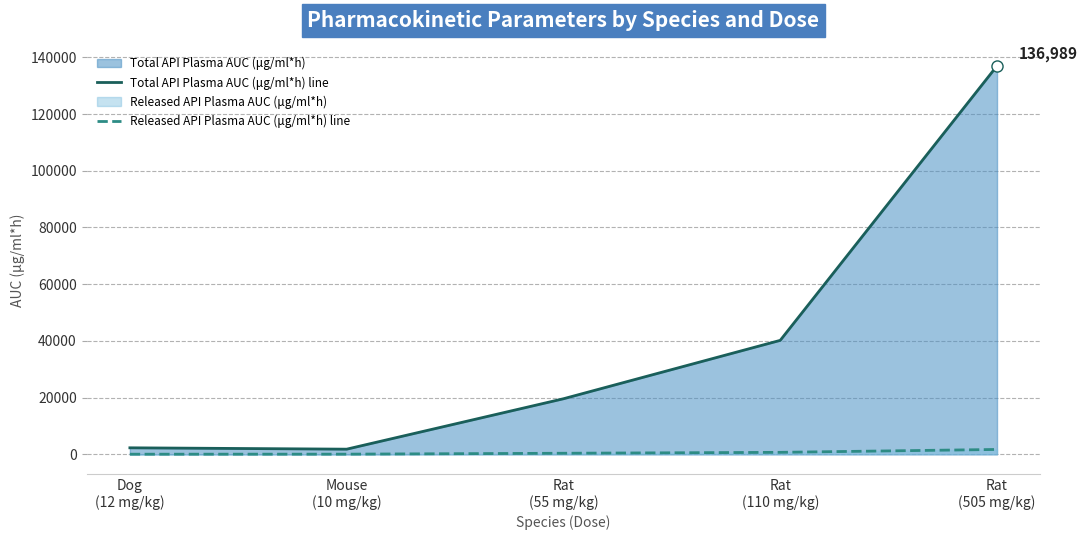

Reading left to right, extract all data points from this chart.

Total API Plasma AUC (μg/ml*h) line: 2294.0	1812.0	19593.0	40187.0	136989.0
Released API Plasma AUC (μg/ml*h) line: 38.7	56.3	373.0	694.0	1714.0